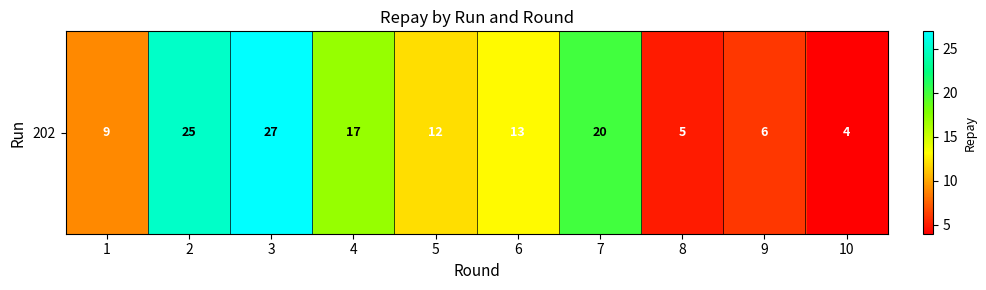

What is the difference between the second highest and second lowest values?

20